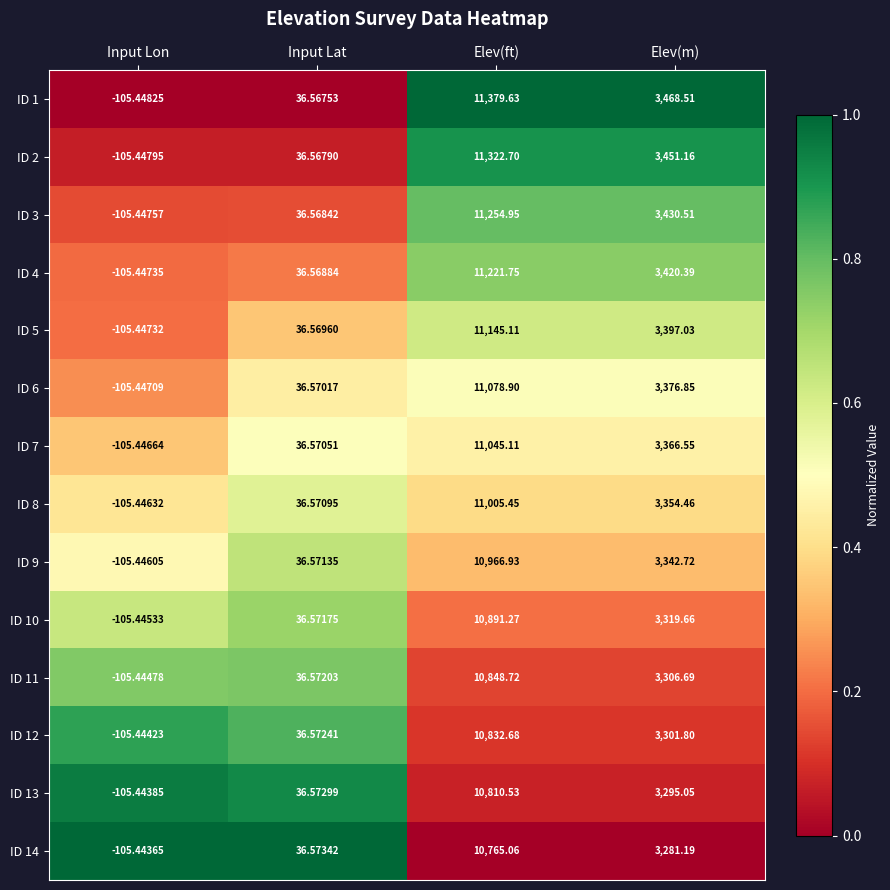

At which label is ID 10 closest to 5392?

Elev(m)